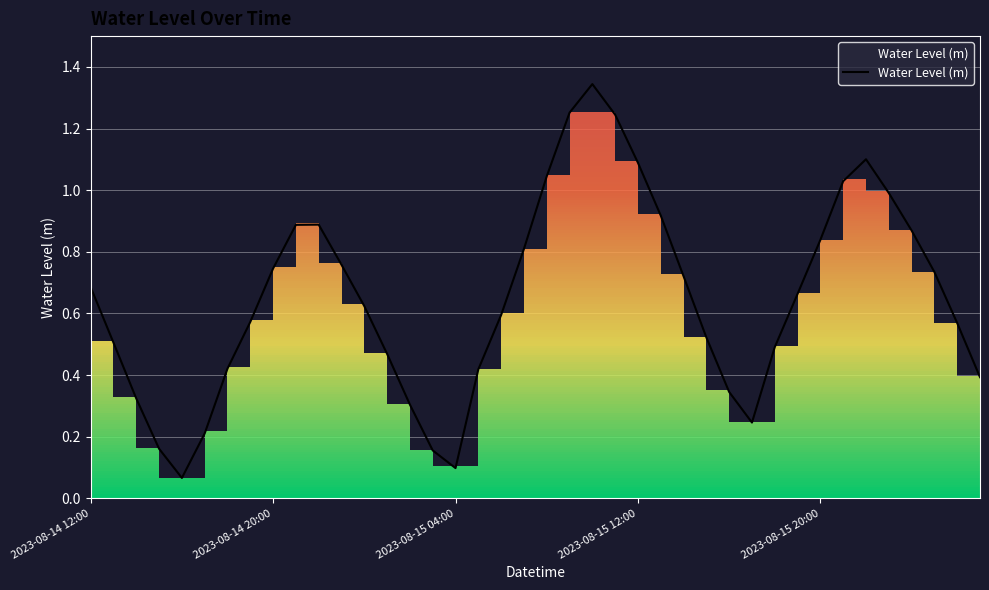

What position from the right is 9?

31